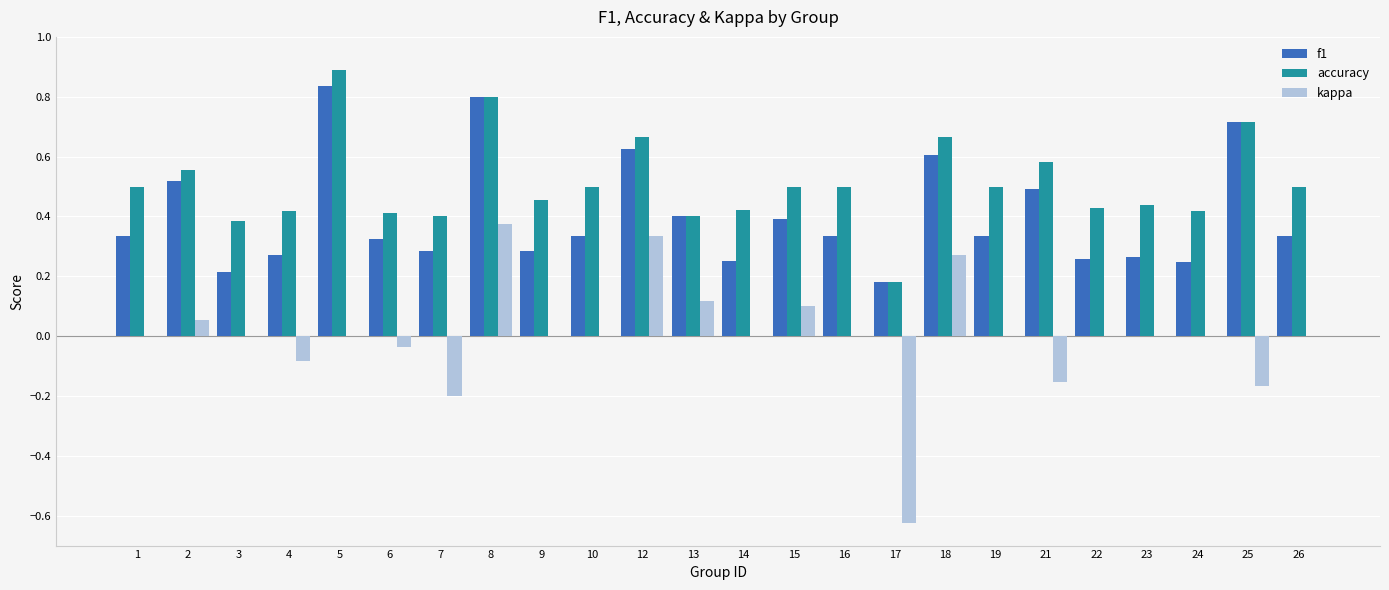

Are the bars horizontal?

No